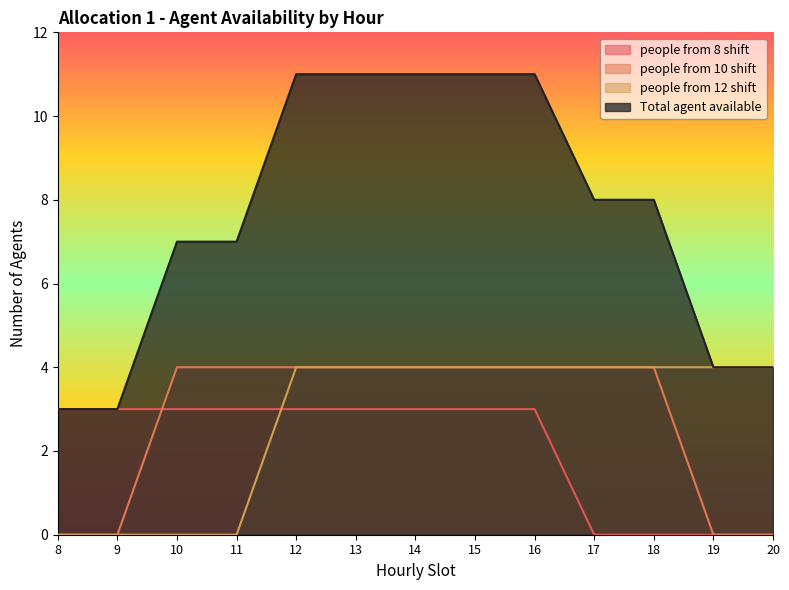

Reading left to right, transcribe all the data shown in this chart.

people from 8 shift: 8=3	9=3	10=3	11=3	12=3	13=3	14=3	15=3	16=3	17=0	18=0	19=0	20=0
people from 10 shift: 8=0	9=0	10=4	11=4	12=4	13=4	14=4	15=4	16=4	17=4	18=4	19=0	20=0
people from 12 shift: 8=0	9=0	10=0	11=0	12=4	13=4	14=4	15=4	16=4	17=4	18=4	19=4	20=4
Total agent available: 8=3	9=3	10=7	11=7	12=11	13=11	14=11	15=11	16=11	17=8	18=8	19=4	20=4